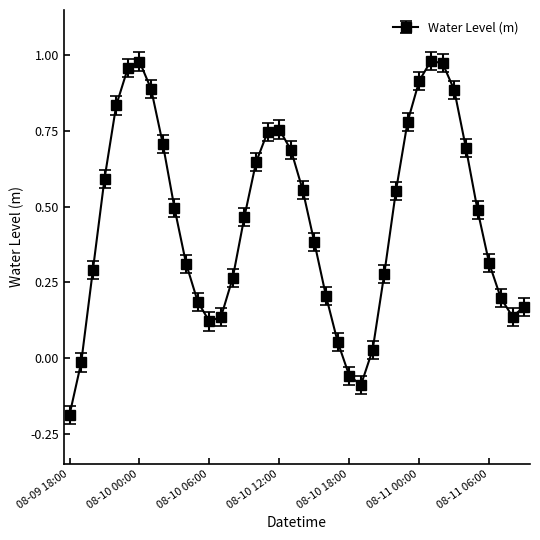

How many data points does each series have?

40